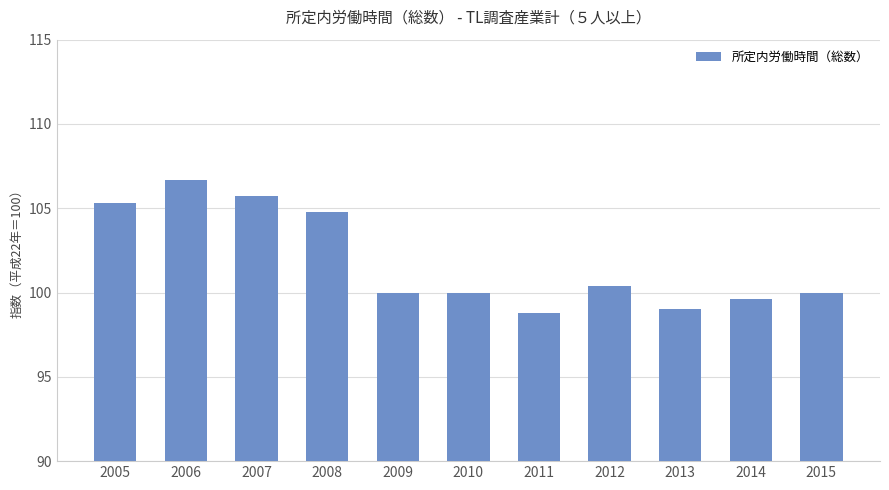

The chart shows a value of 141.3 at 2007. True or false?

False